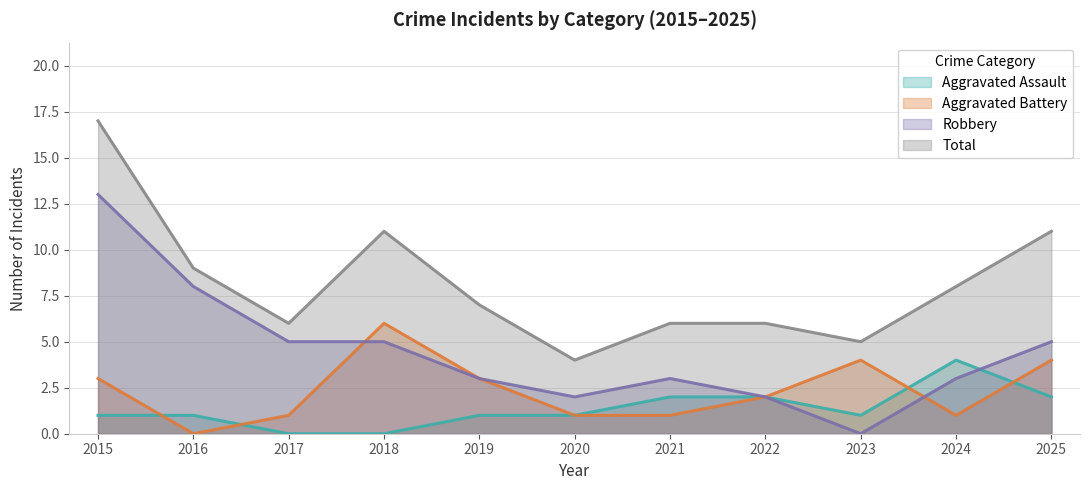

What is the total value across all series at 2024?

16